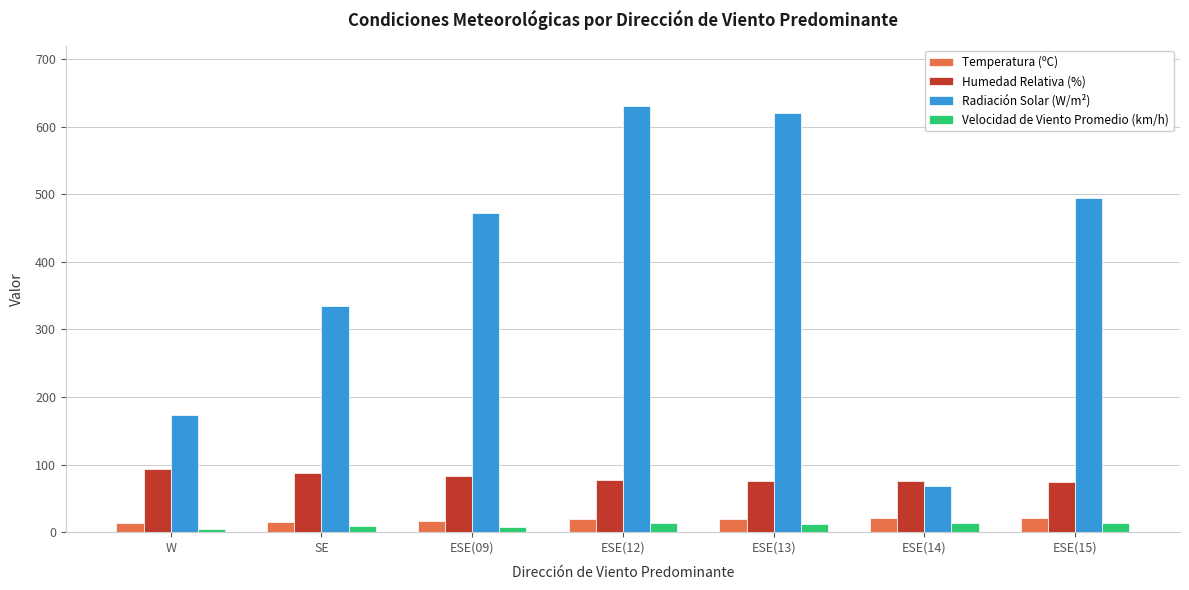

Is the value of Temperatura (ºC) at ESE(12) greater than the value of Humedad Relativa (%) at ESE(15)?

No